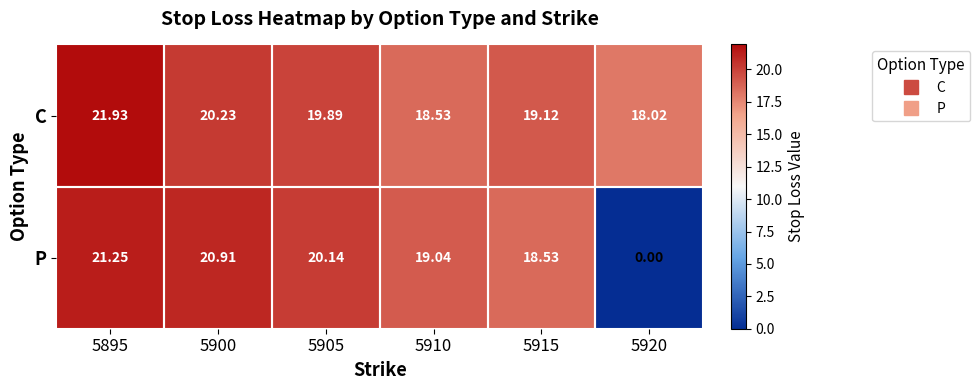

Which series changed the most between 5895 and 5905?

C